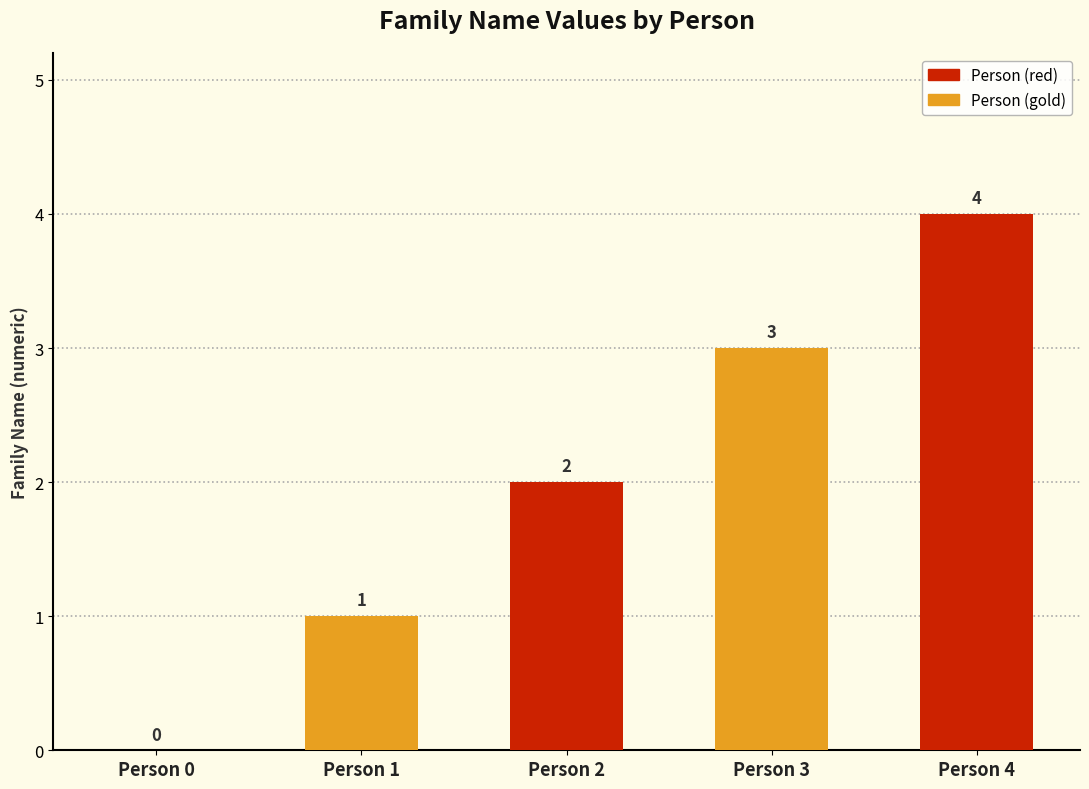

What is the maximum value shown in the chart?

4